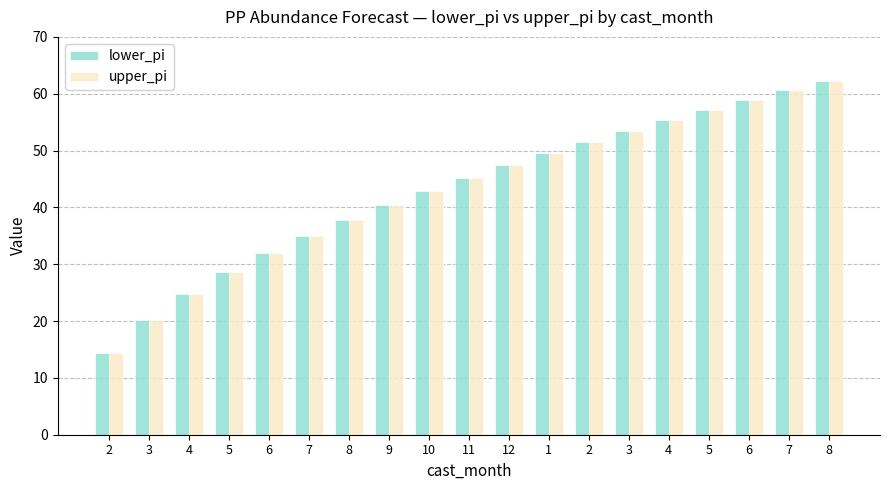

Does the chart contain any negative values?

No